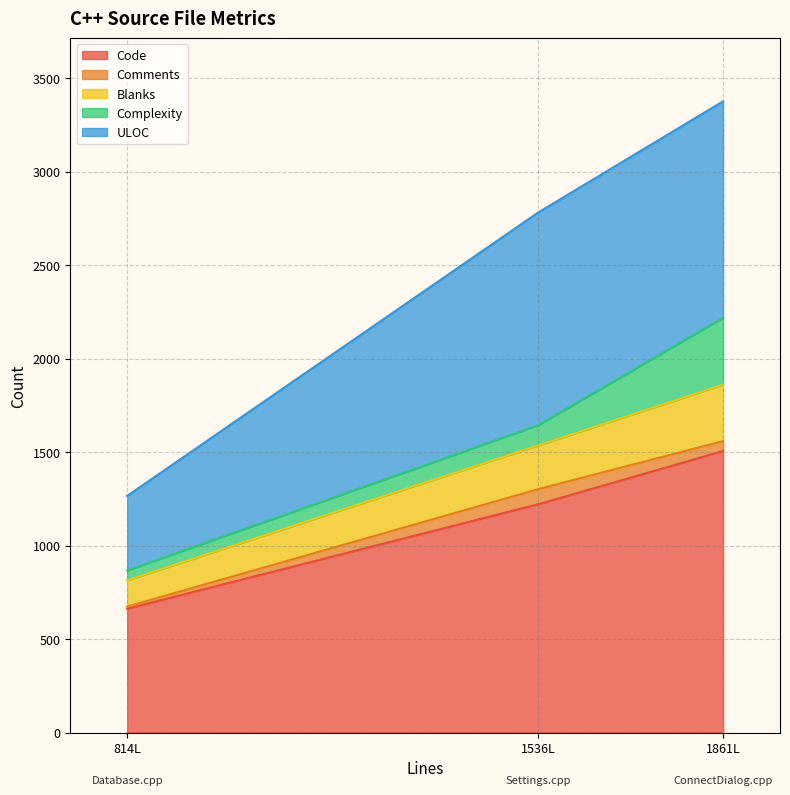

Reading left to right, transcribe all the data shown in this chart.

Code: Settings.cpp=1221	Database.cpp=662	ConnectDialog.cpp=1506
Comments: Settings.cpp=81	Database.cpp=12	ConnectDialog.cpp=53
Blanks: Settings.cpp=234	Database.cpp=140	ConnectDialog.cpp=302
Complexity: Settings.cpp=108	Database.cpp=53	ConnectDialog.cpp=358
ULOC: Settings.cpp=1138	Database.cpp=399	ConnectDialog.cpp=1158